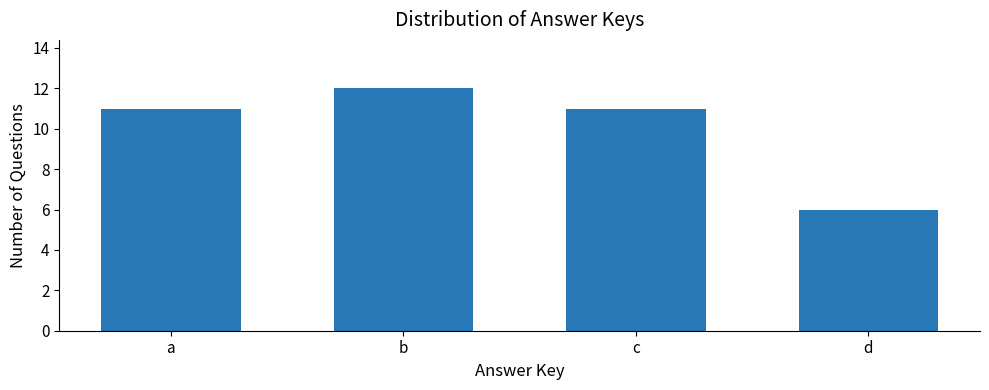

What is the maximum value shown in the chart?

12